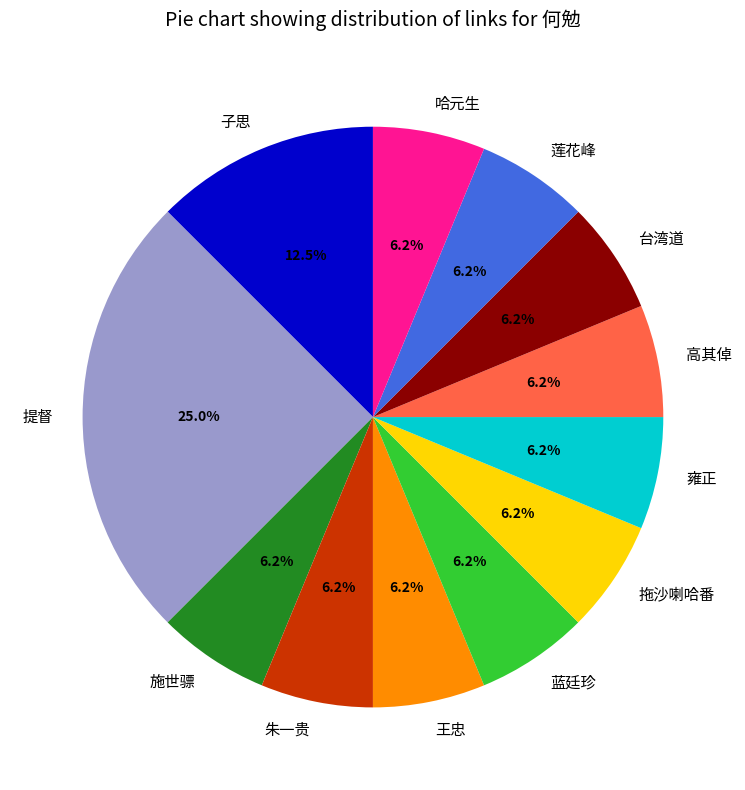

How many slices are in this pie chart?

12